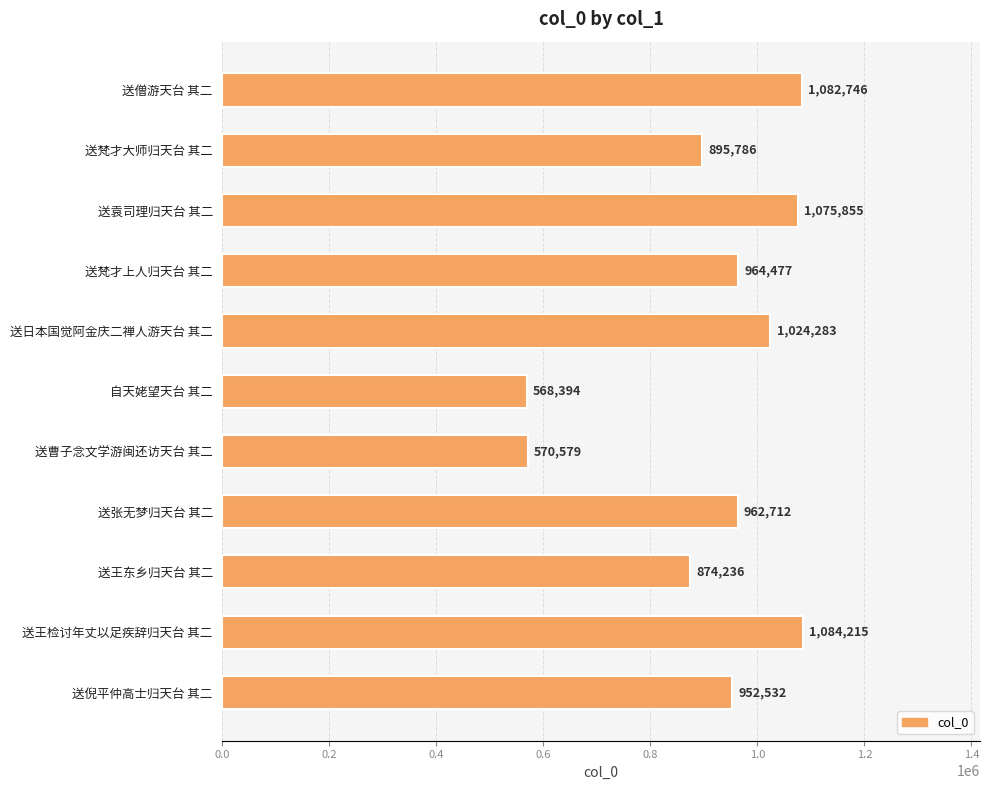

What is the difference between the maximum and minimum values?

515821